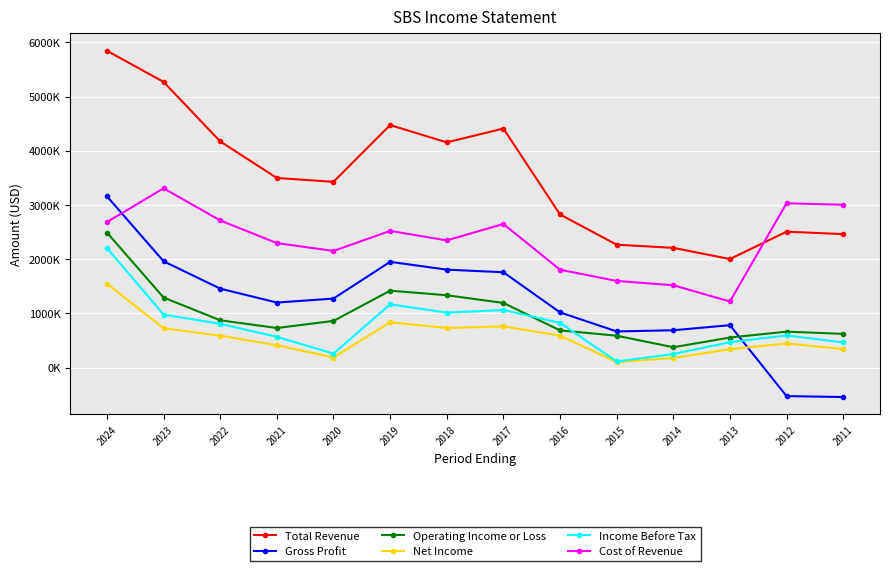

Which series changed the most between 2018 and 2016?

Total Revenue